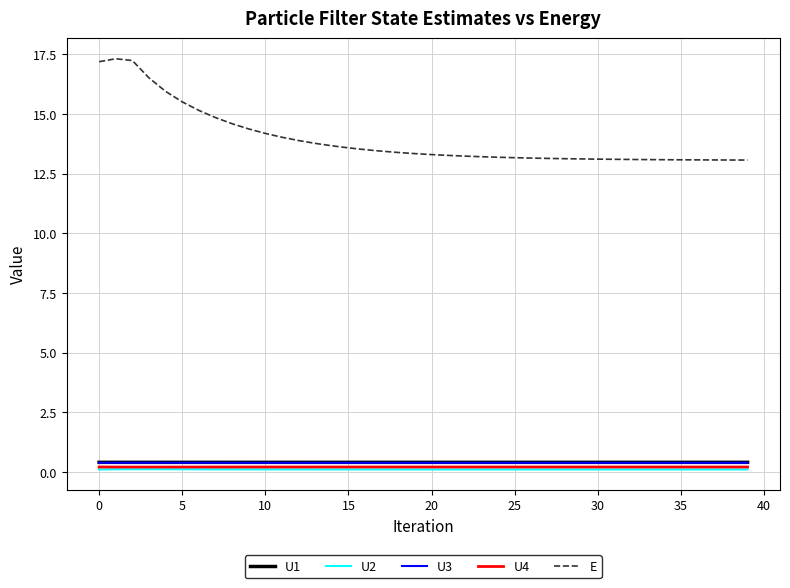

True or false: U2 and E intersect in this chart.

False